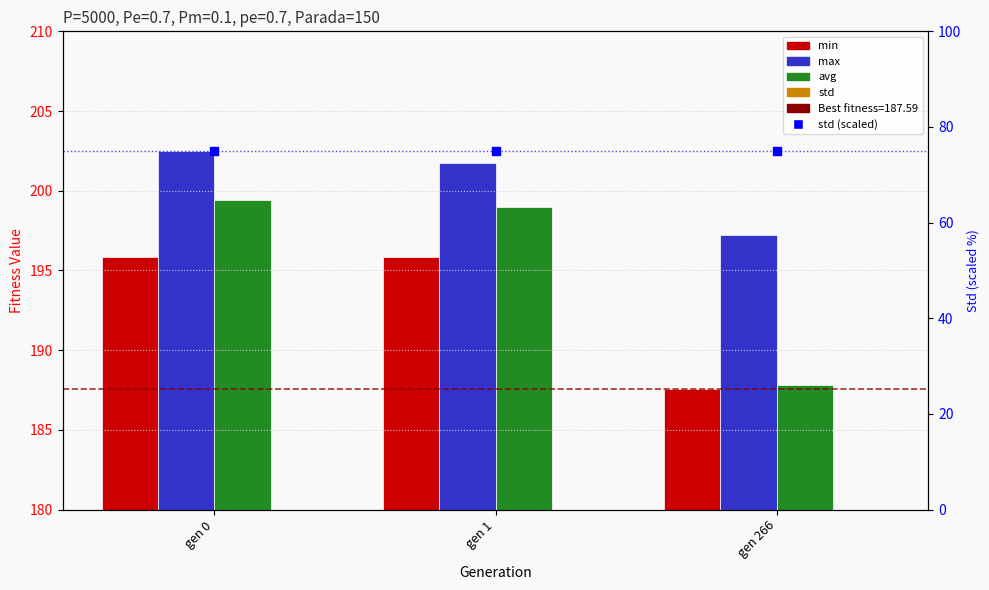

Which series reaches the minimum Y coordinate?

std